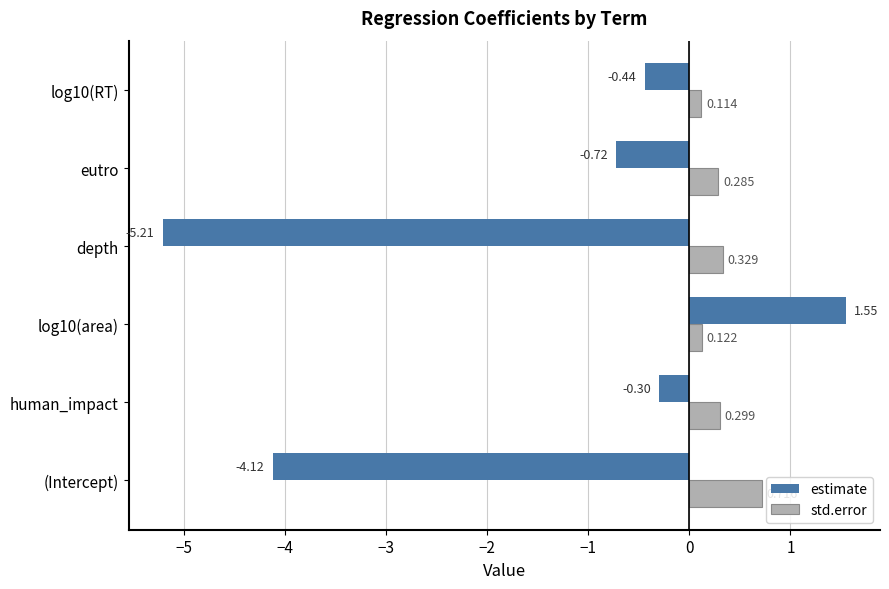

Which label corresponds to the smallest value in the chart?

depth